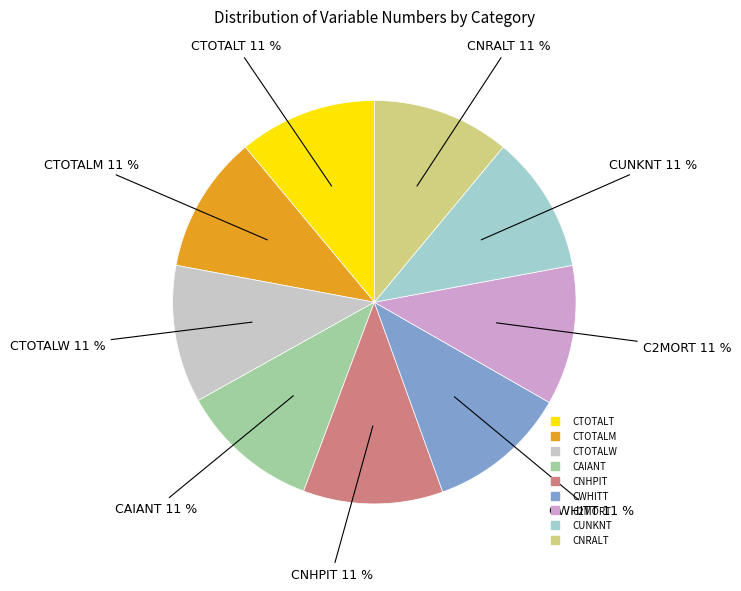

True or false: CWHITT accounts for 26% of the total.

False